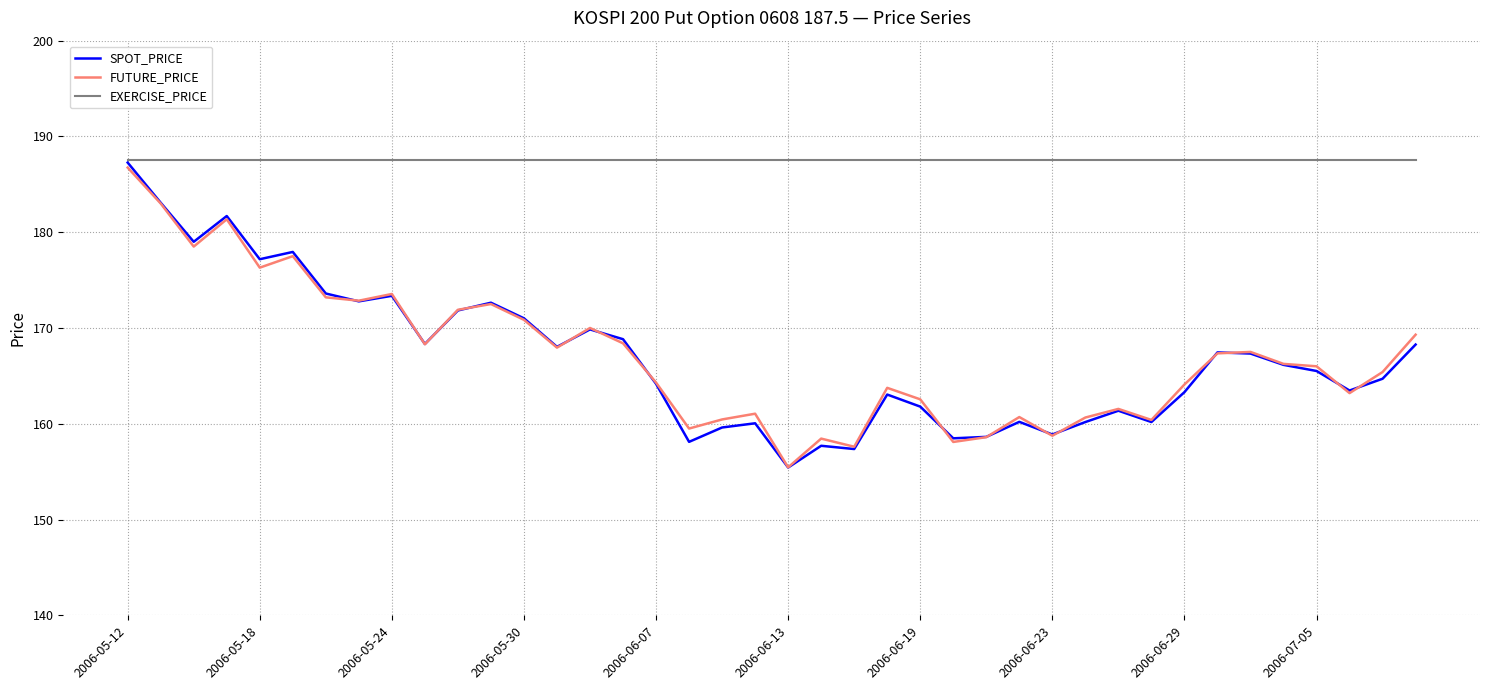

What is the minimum value for EXERCISE_PRICE?

187.5